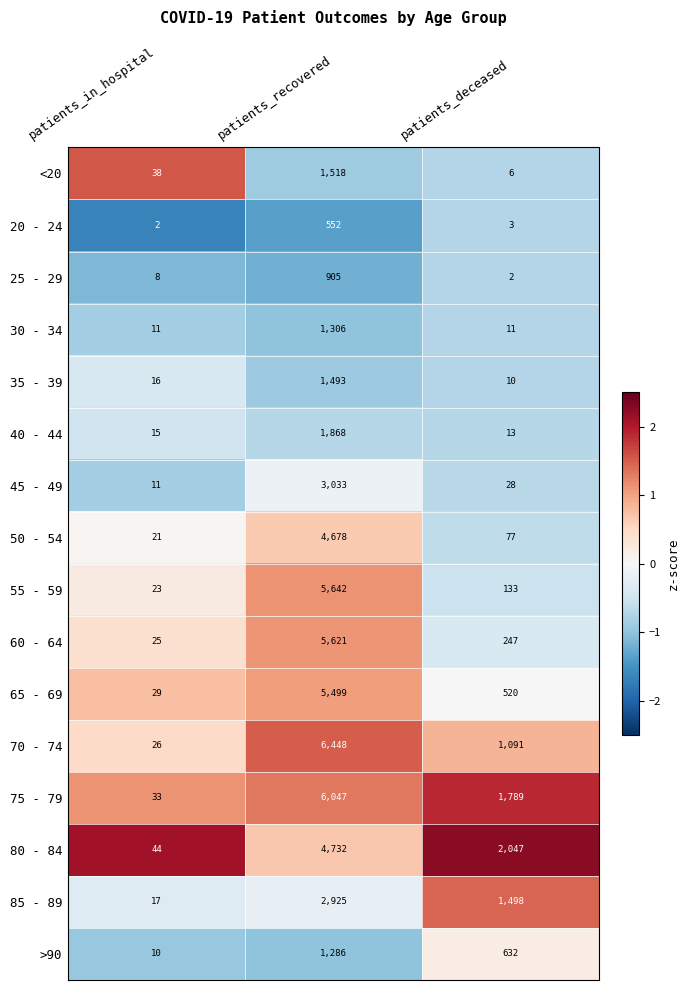

Read the 85 - 89 value at patients_deceased.

1498